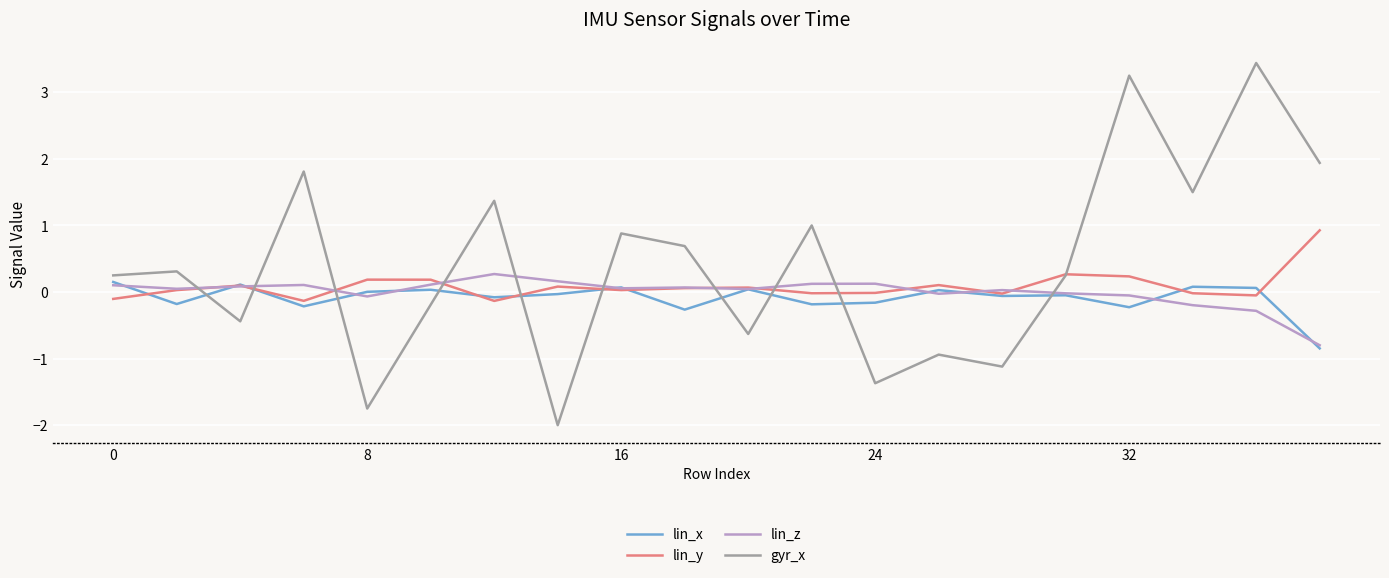

What is the difference between the maximum and minimum values in the lin_y series?

1.1